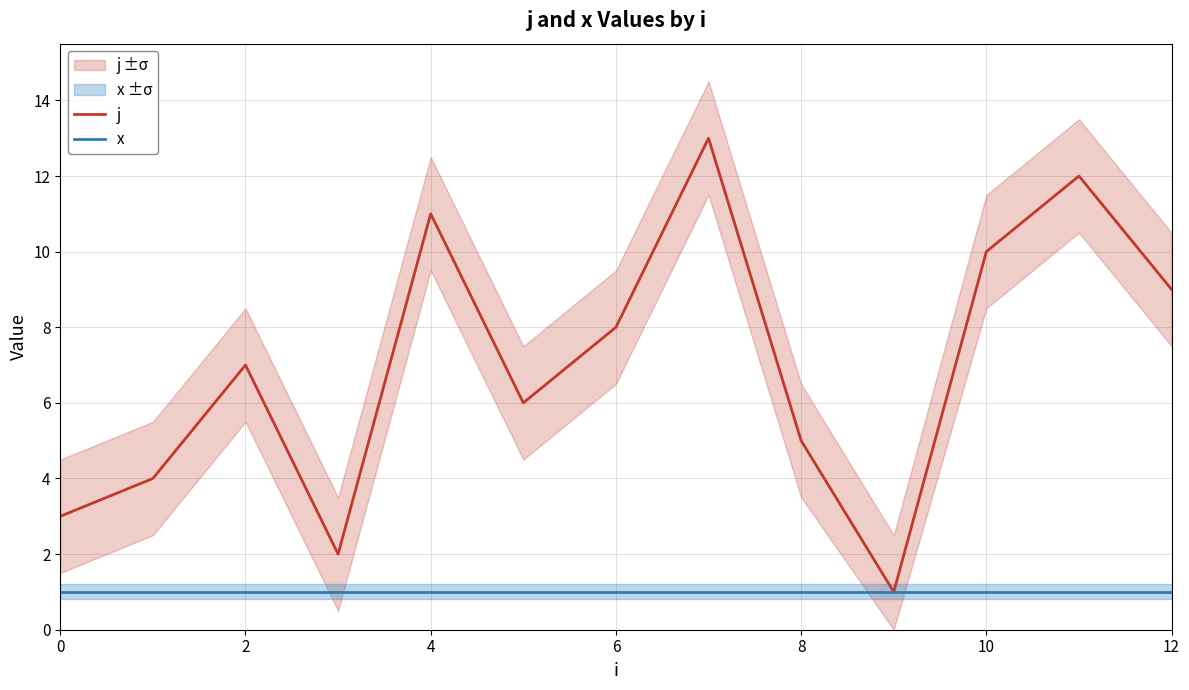

What is the maximum value for j?

13